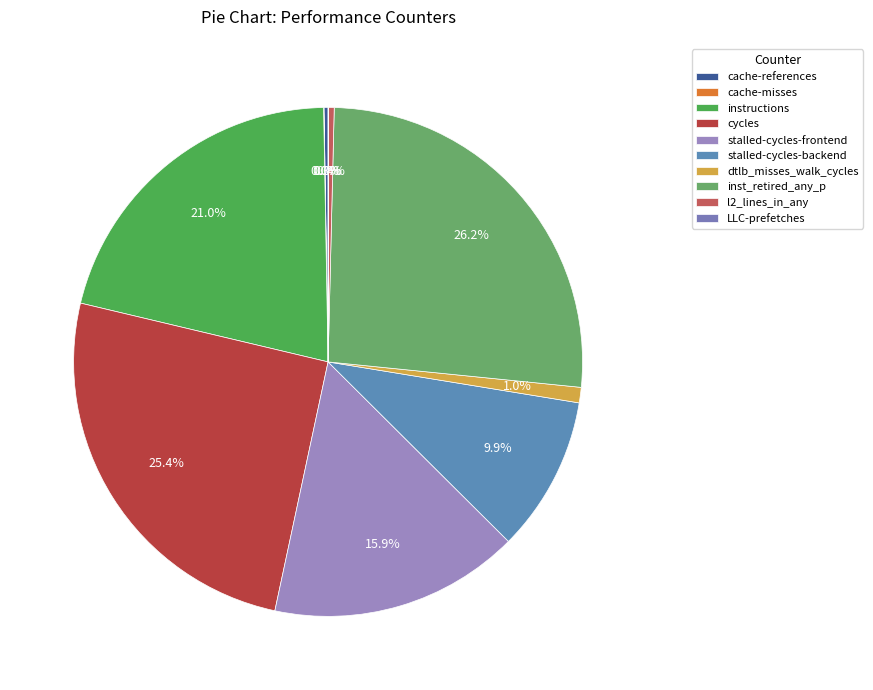

Is cache-references the majority of the pie?

No